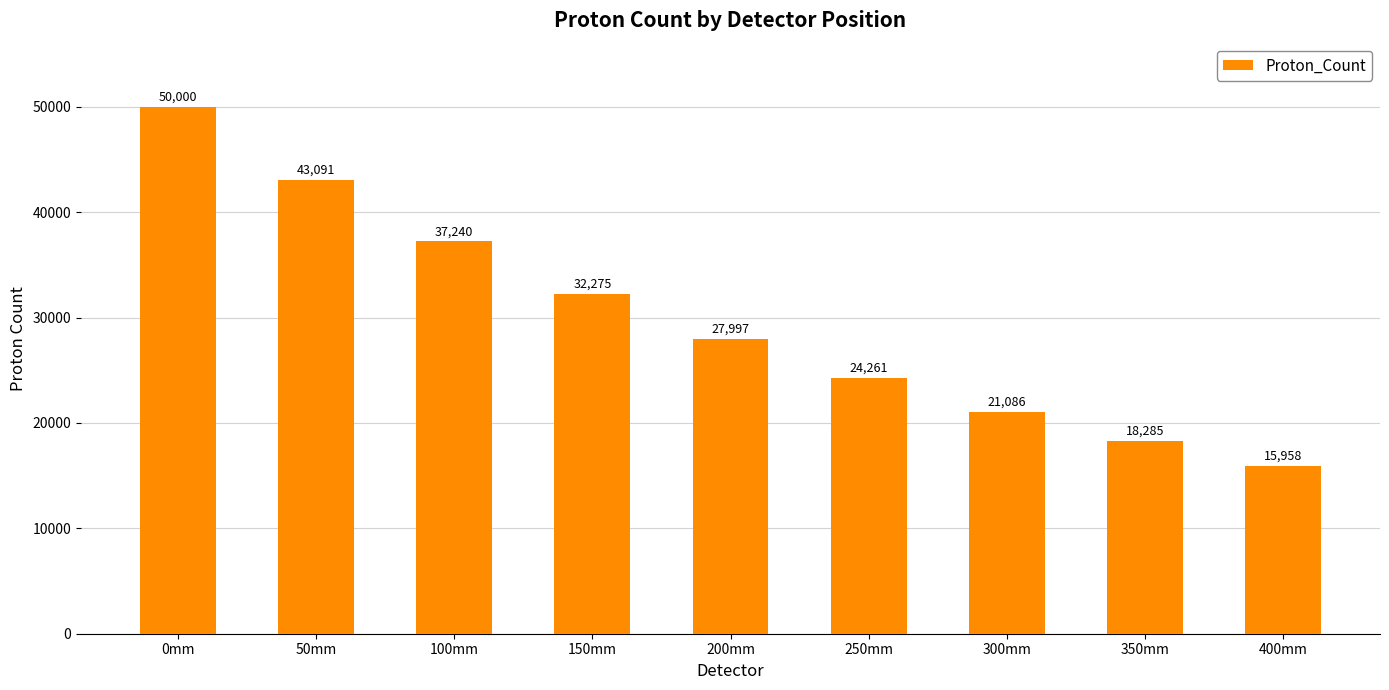

Is it true that the value at 300mm is 21086?

True